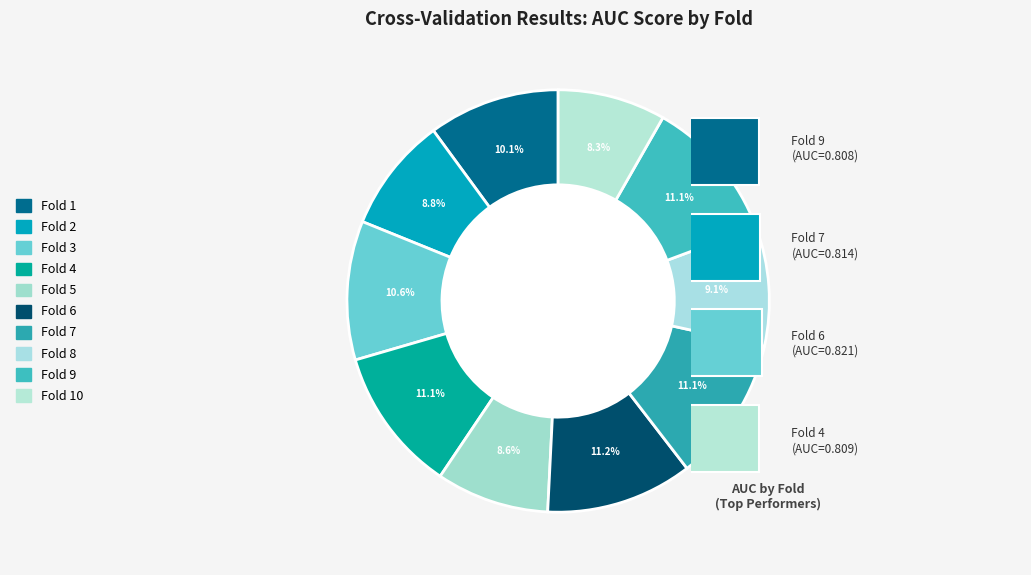

To the nearest percent, what percentage of the pie is Fold 7?

11%